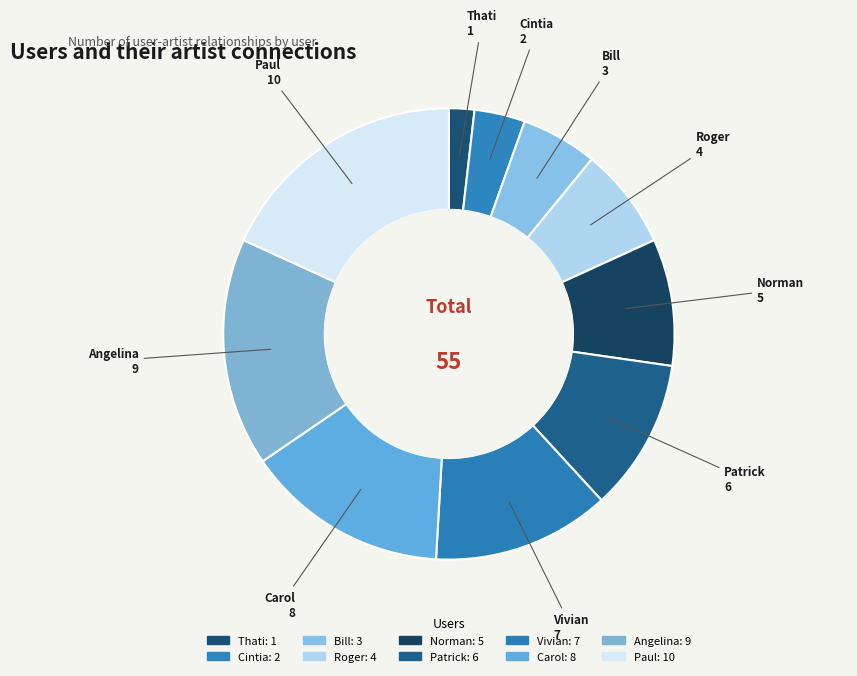

Combined, do Bill and Thati account for over 50%?

No